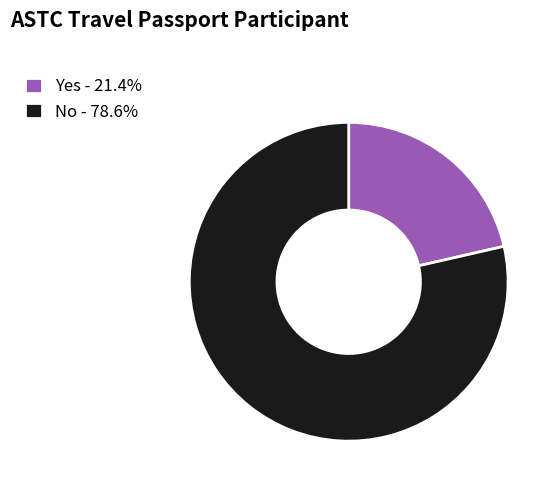

Which has a higher value, No or Yes?

No